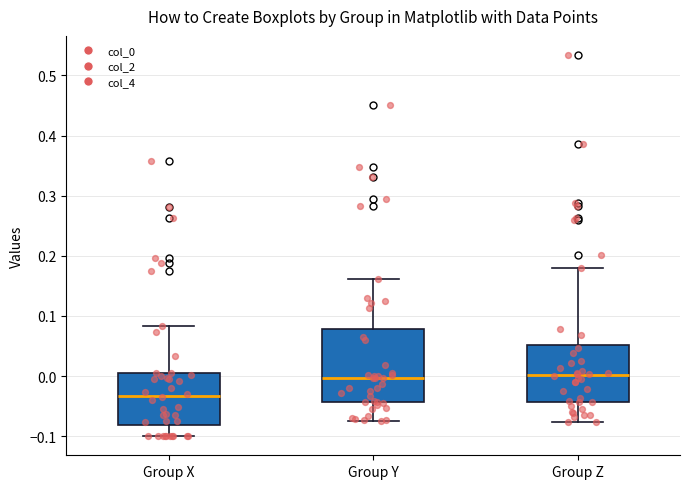

Reading left to right, transcribe this box plot: for each box, give where its median line is, the range the box spans, and where its two whiskers end, as read against the y-axis. The values are not printed on the chart, so give them approximately, as read against the axis.

Group X: median -0.03, box -0.08 to 0.00, whiskers -0.10 to 0.08
Group Y: median 0.00, box -0.04 to 0.08, whiskers -0.08 to 0.16
Group Z: median 0.00, box -0.04 to 0.05, whiskers -0.08 to 0.18